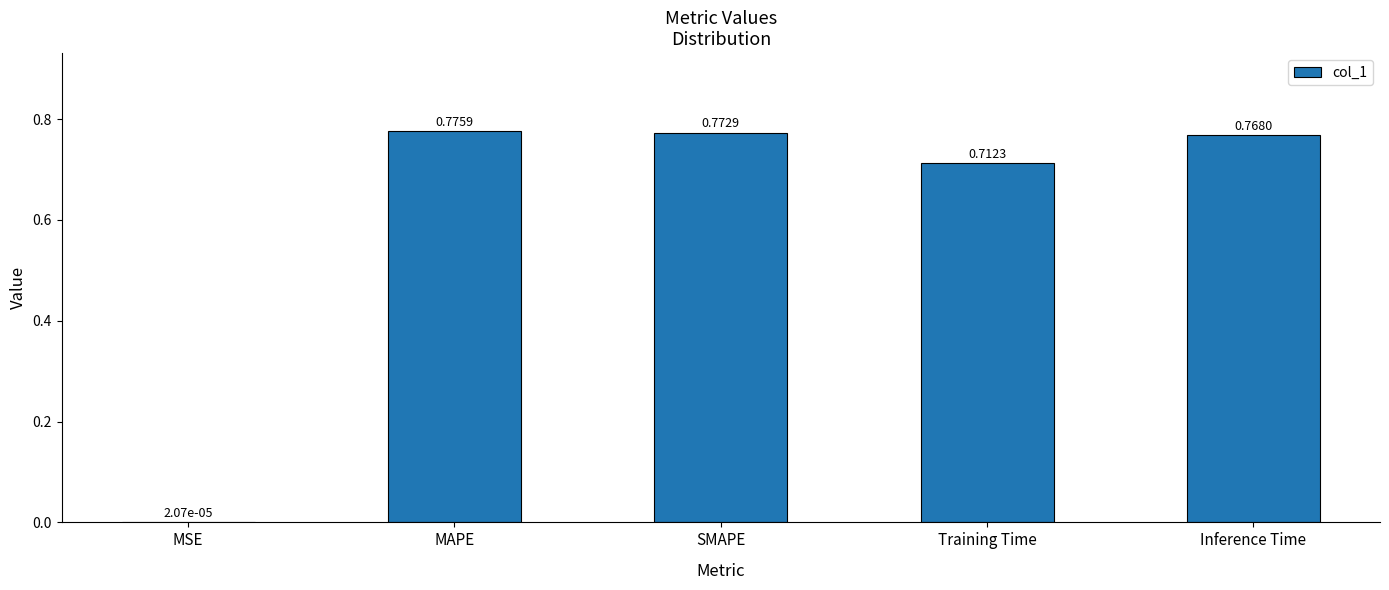

Where is the data nearest to the value 0?

MSE